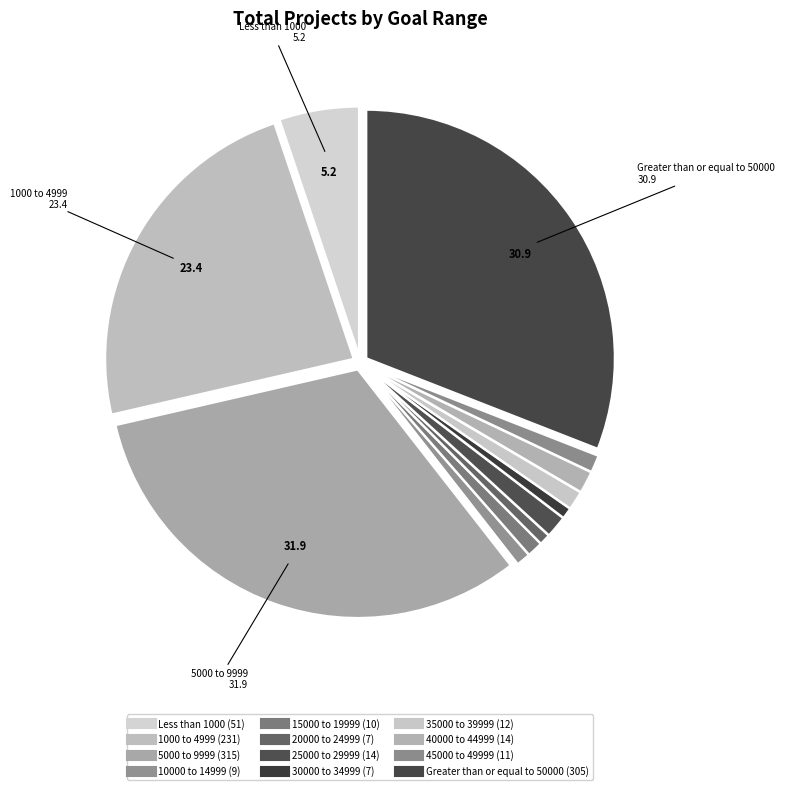

True or false: 30000 to 34999 accounts for 1% of the total.

True